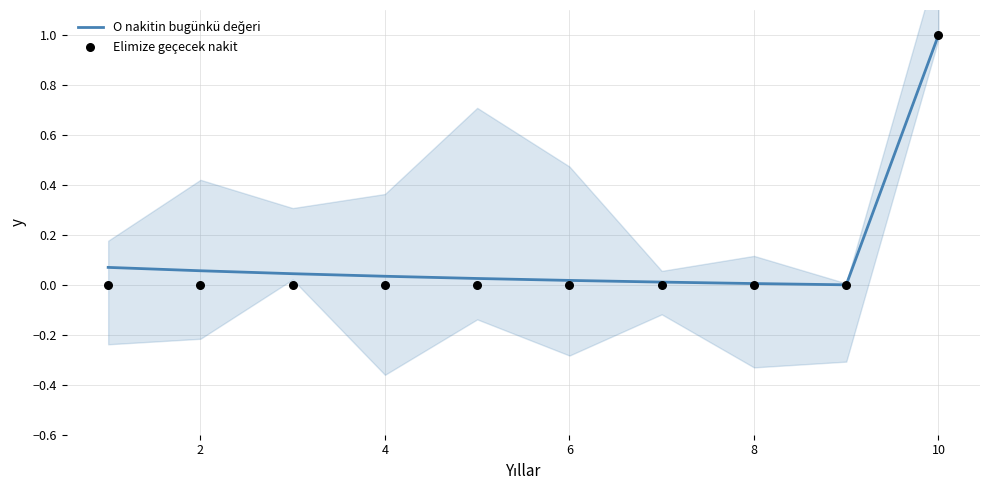

What is the total value across all series at 2?

0.1